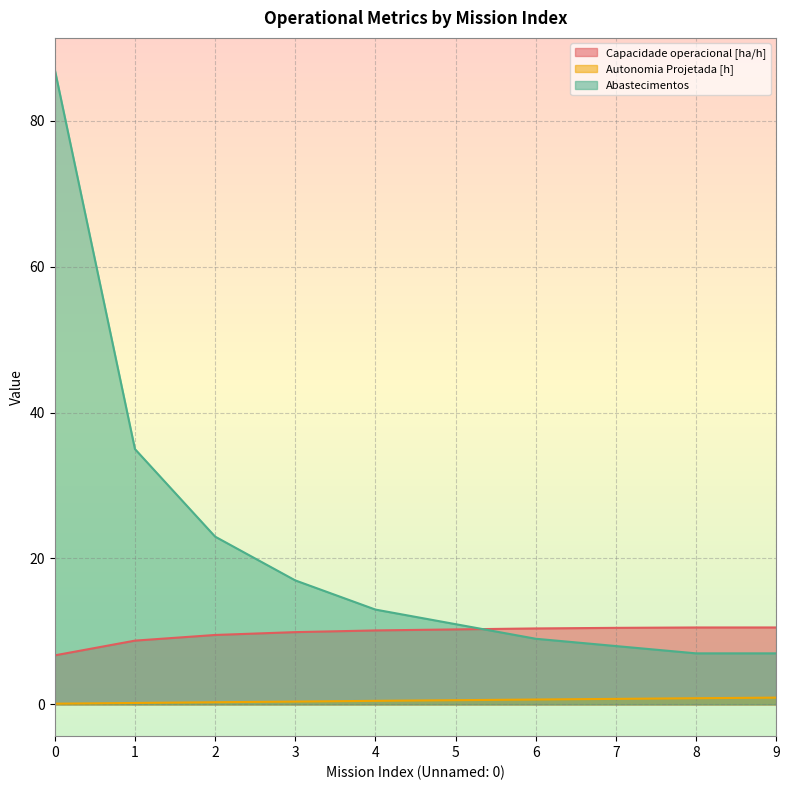

How many lines are shown in the chart?

3